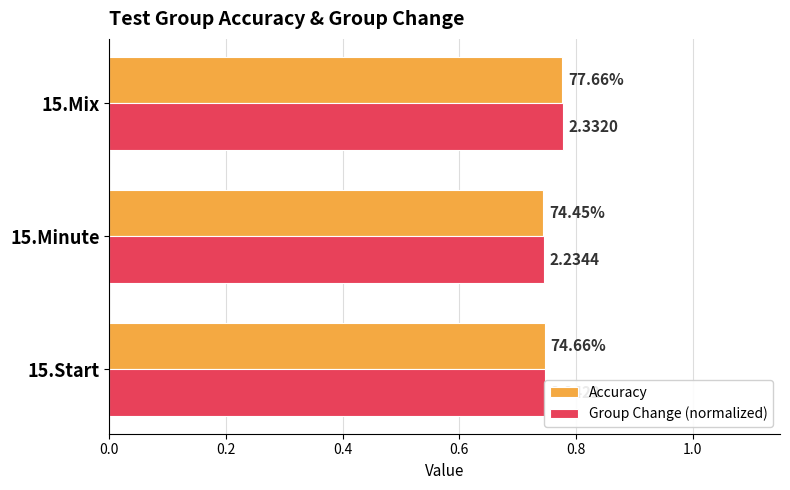

What are all the series names shown in the legend?

Accuracy, Group Change (normalized)